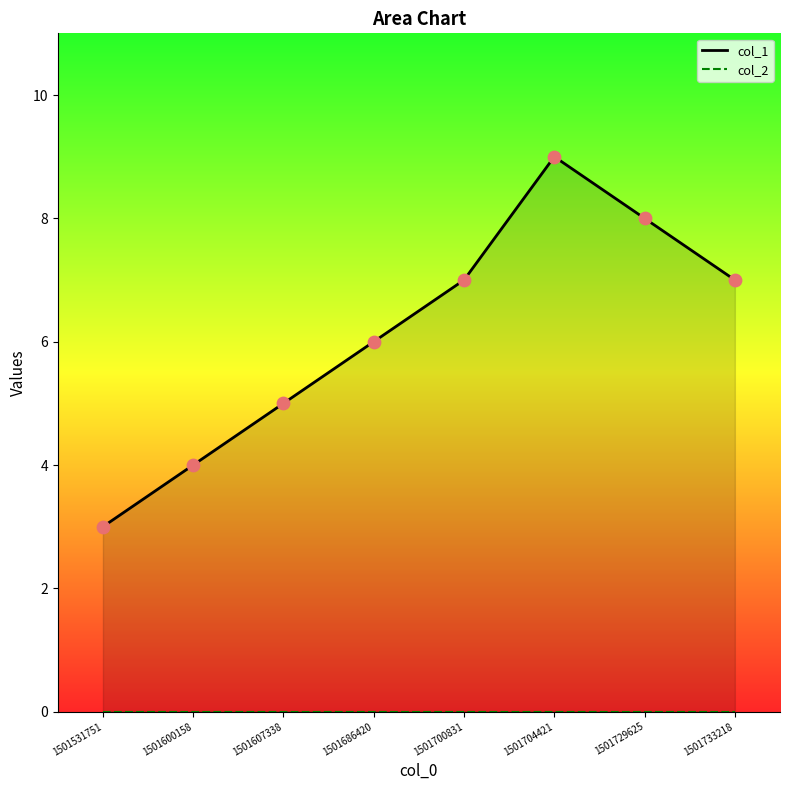

What is the total value across all series at 1501600158?

4